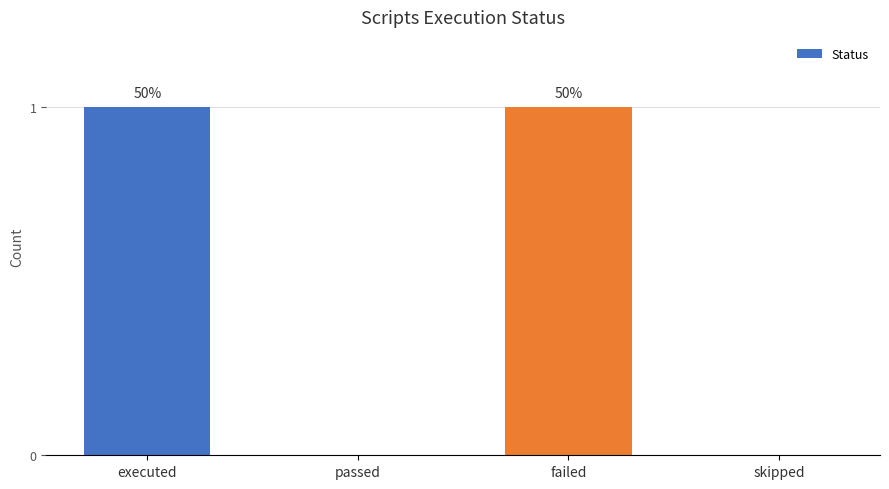

What is the sum of all values?

2